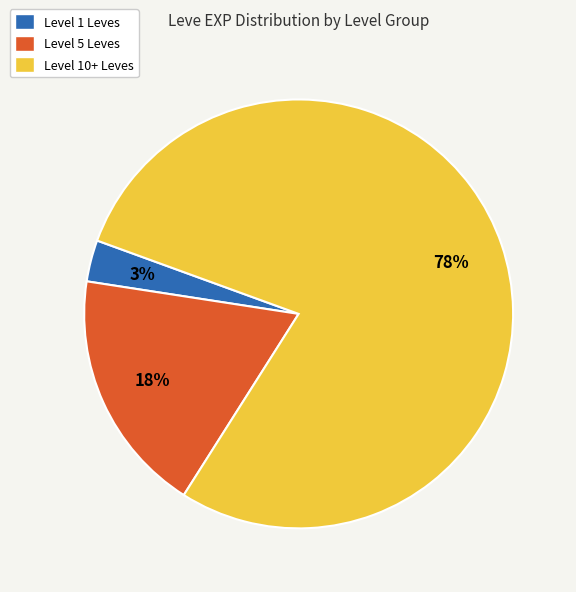

Is it true that Level 5 Leves is 7% of the pie?

False